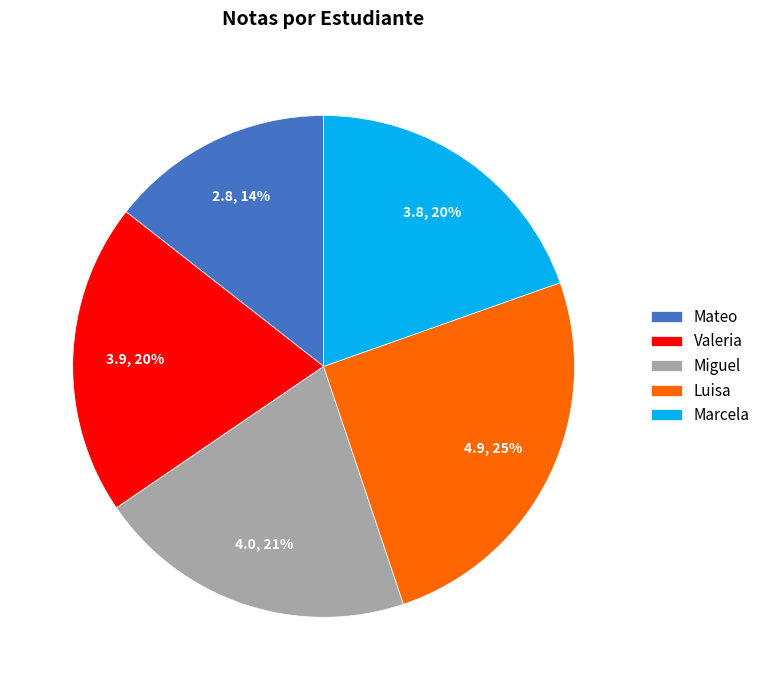

What percentage is the Miguel slice, to the nearest percent?

21%